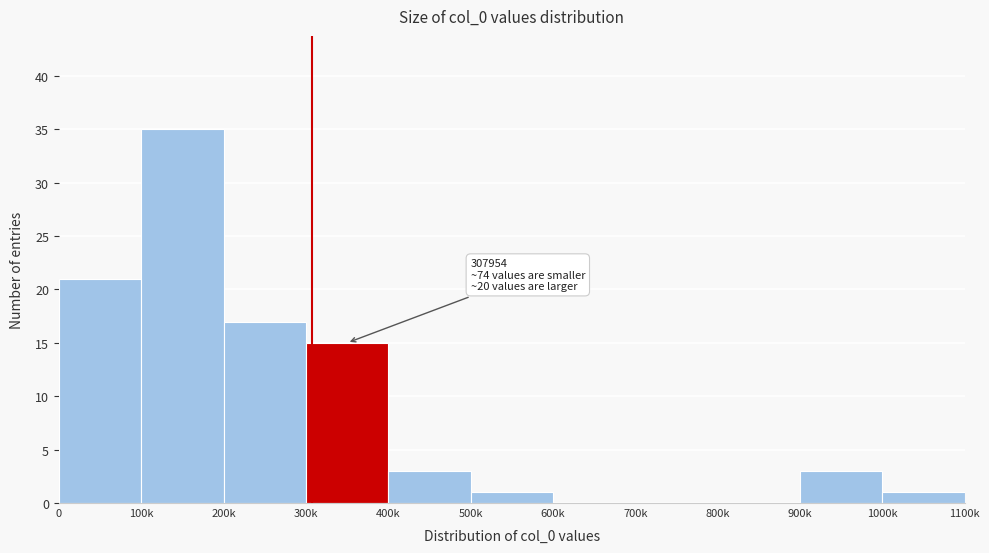

Reading right to left, extract all data points from this chart.

1000k=1	900k=3	800k=0	700k=0	600k=0	500k=1	400k=3	300k=15	200k=17	100k=35	0=21